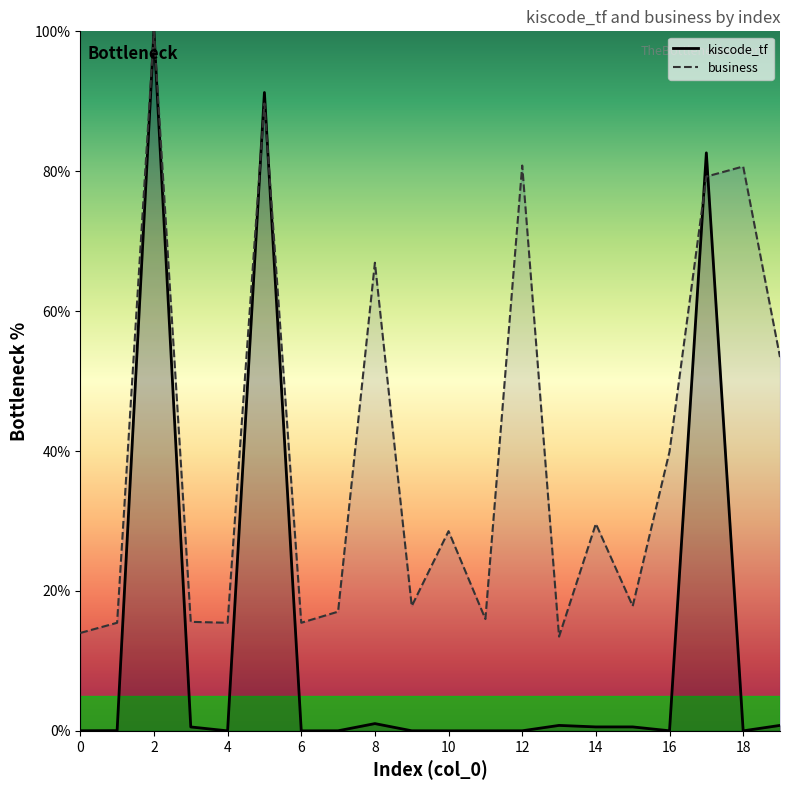

The kiscode_tf series shows 91.3 at 5. True or false?

True